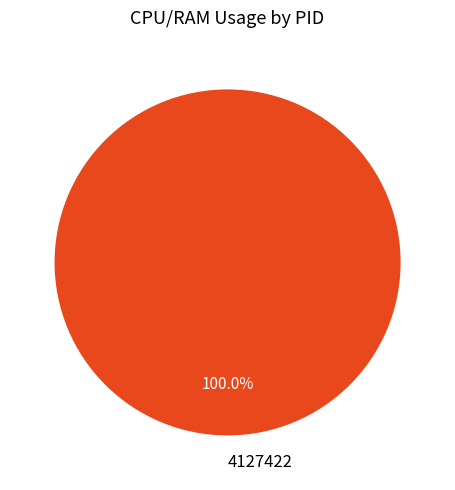

Rank the categories by value from lowest to highest.

4127422